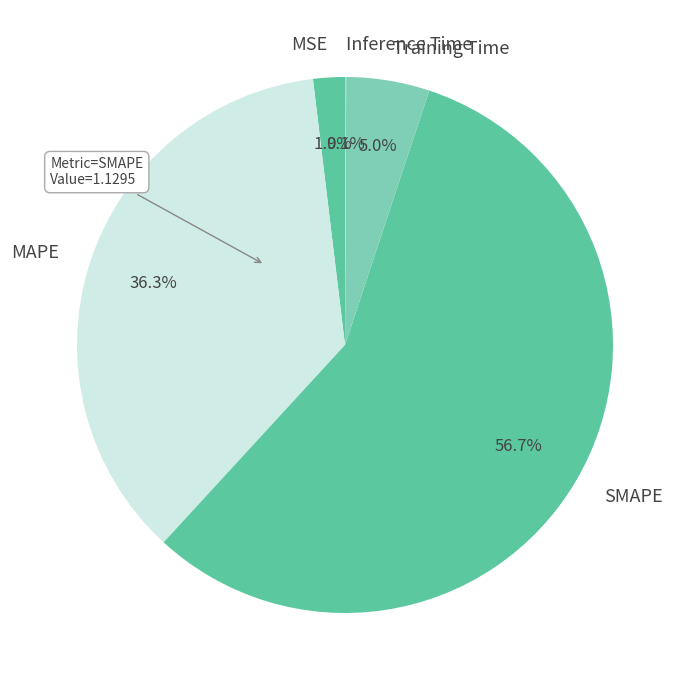

What percentage is the SMAPE slice, to the nearest percent?

57%